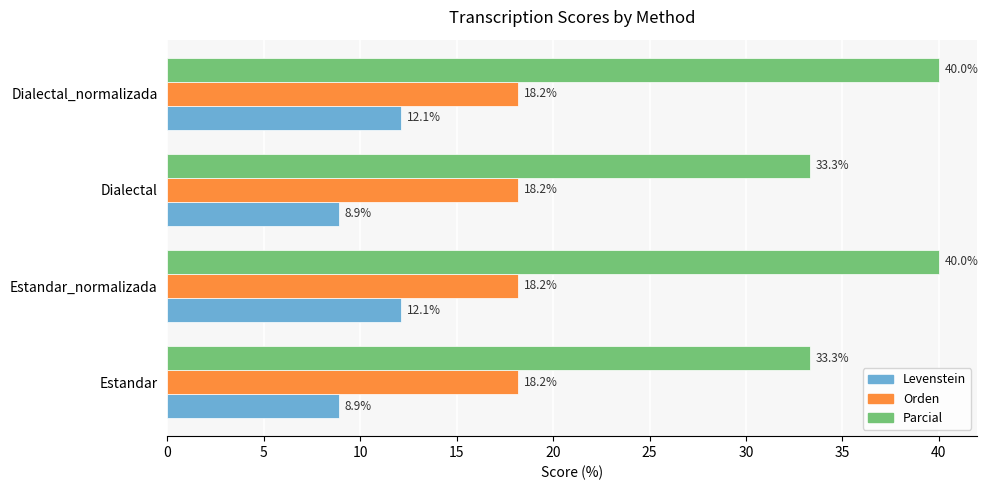

What value does the Parcial series have at Estandar?

33.3